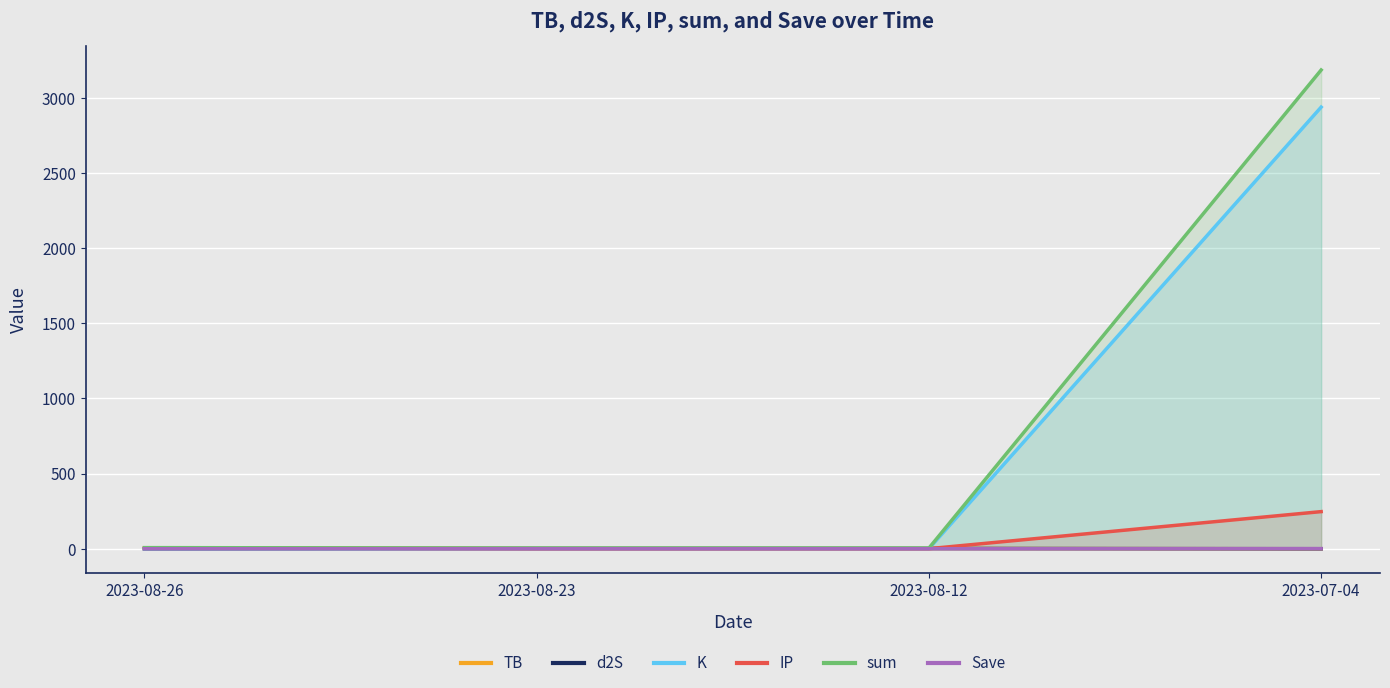

Reading left to right, what are all the values shown in this chart?

TB: 2023-08-26=0.7	2023-08-23=1.5	2023-08-12=1.5	2023-07-04=0.0
d2S: 2023-08-26=0.0	2023-08-23=1.7	2023-08-12=1.7	2023-07-04=0.1
K: 2023-08-26=0.2	2023-08-23=0.7	2023-08-12=0.7	2023-07-04=2938.1
IP: 2023-08-26=6.5	2023-08-23=0.5	2023-08-12=0.5	2023-07-04=247.0
sum: 2023-08-26=7.4	2023-08-23=4.4	2023-08-12=4.4	2023-07-04=3185.1
Save: 2023-08-26=0.0	2023-08-23=0.0	2023-08-12=0.0	2023-07-04=1.0